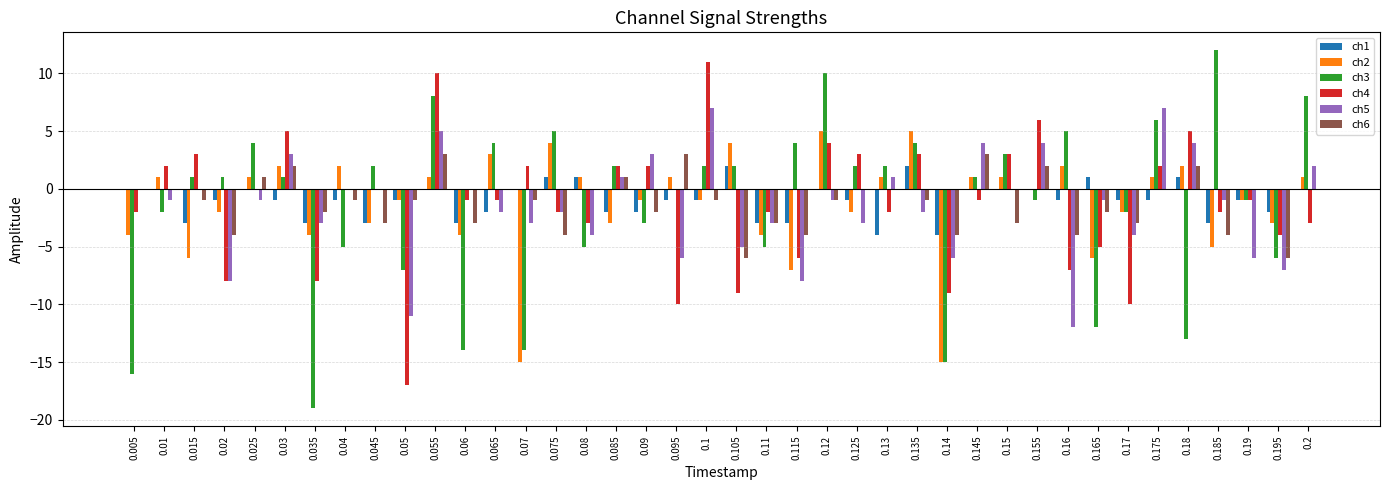

At which category is the sum across all series the highest?

0.055